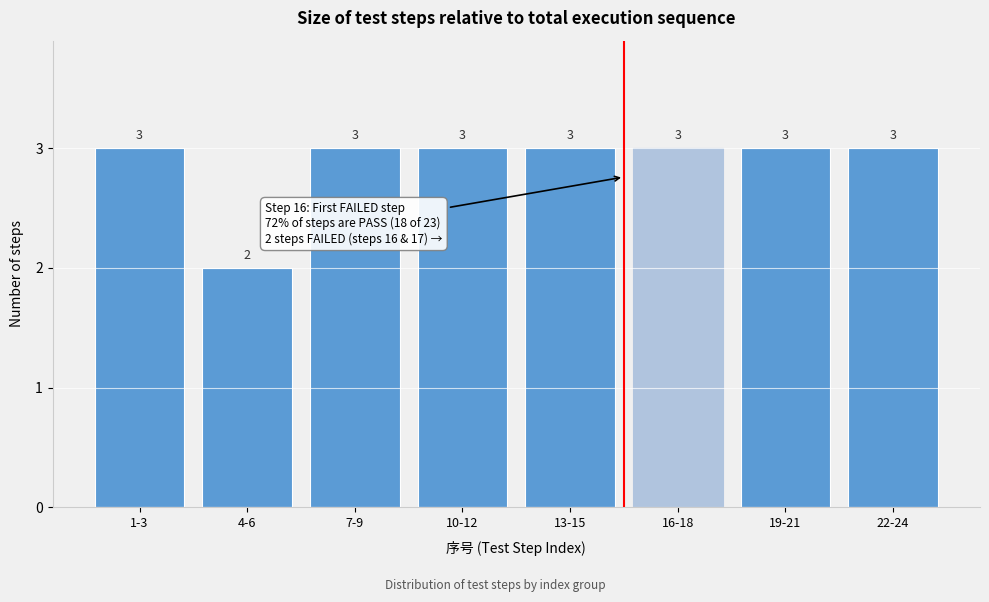

Reading left to right, what are all the values shown in this chart?

3	2	3	3	3	3	3	3